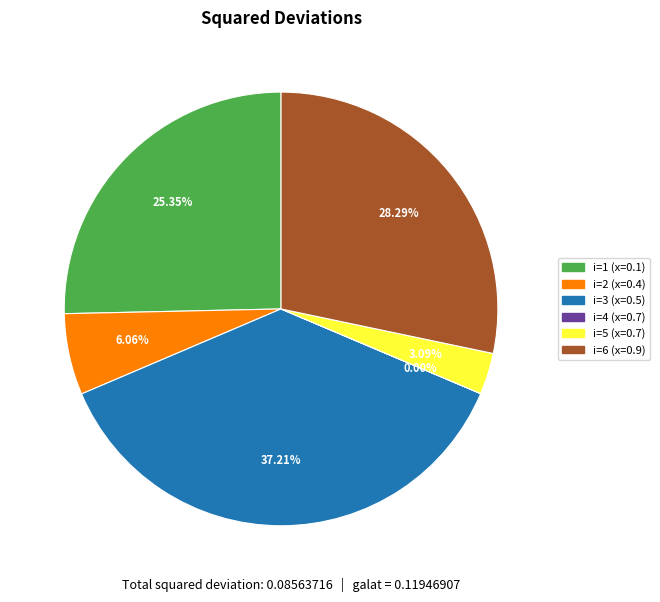

Is the sum of i=6 (x=0.9) and i=5 (x=0.7) greater than half?

No